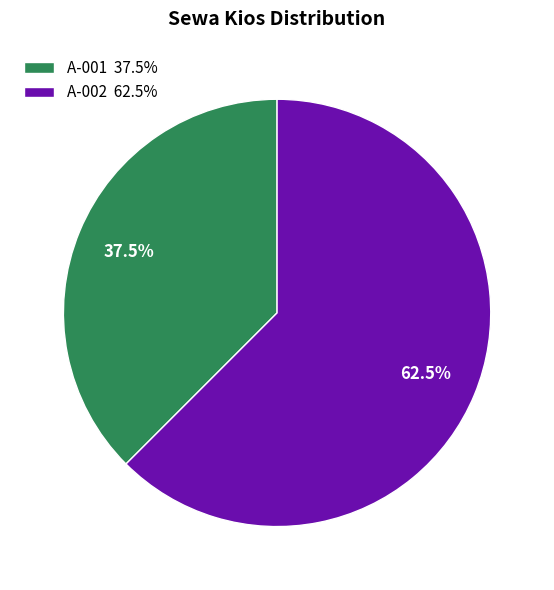

Which category has the biggest portion of the pie?

A-002